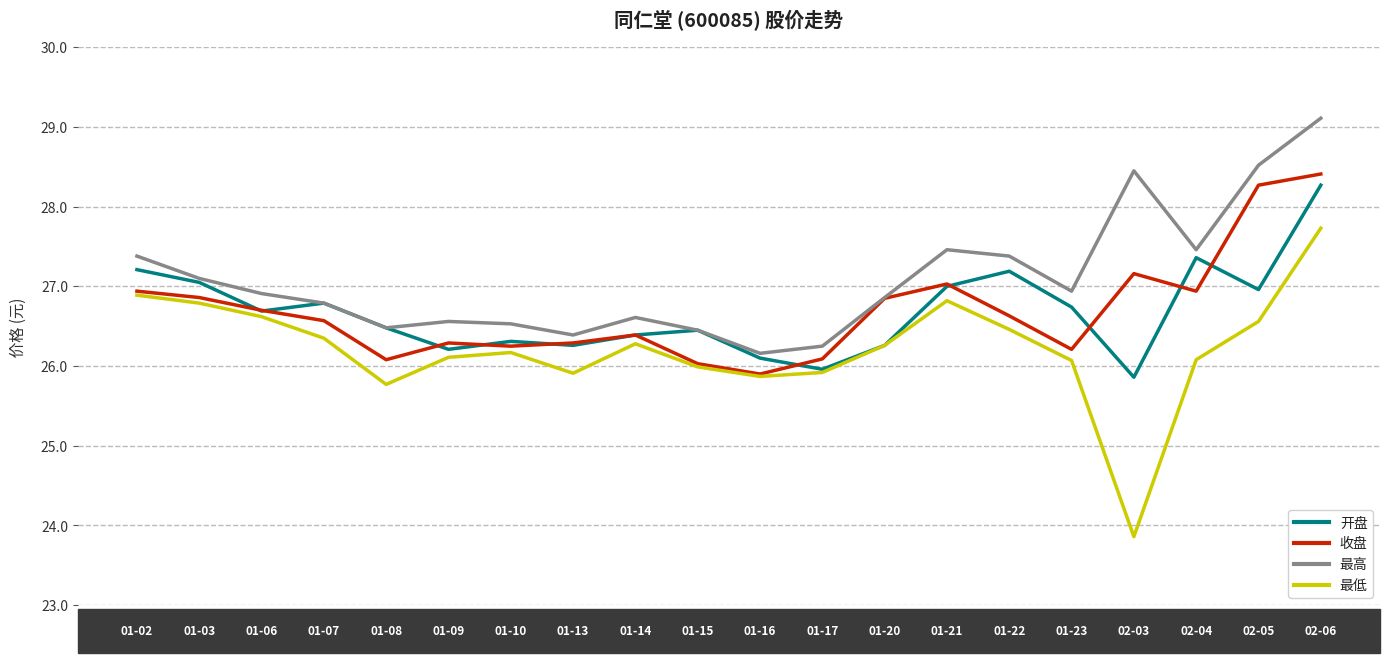

What is the total value across all series at 01-23?

106.0